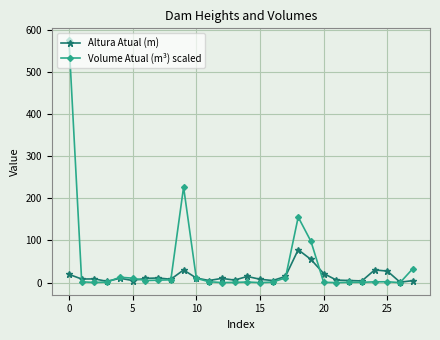

Which series has the largest range (max minus min)?

Volume Atual (m³) scaled